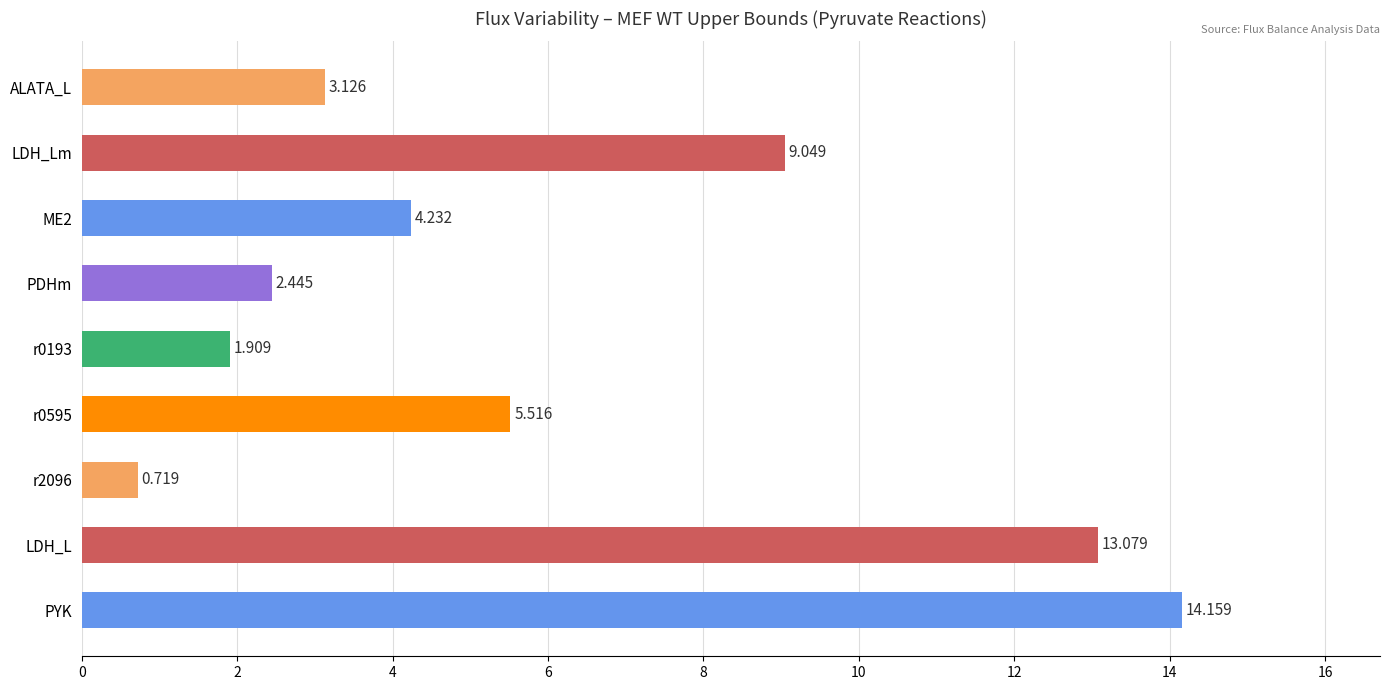

What is the label of the 1st bar from the top?

ALATA_L